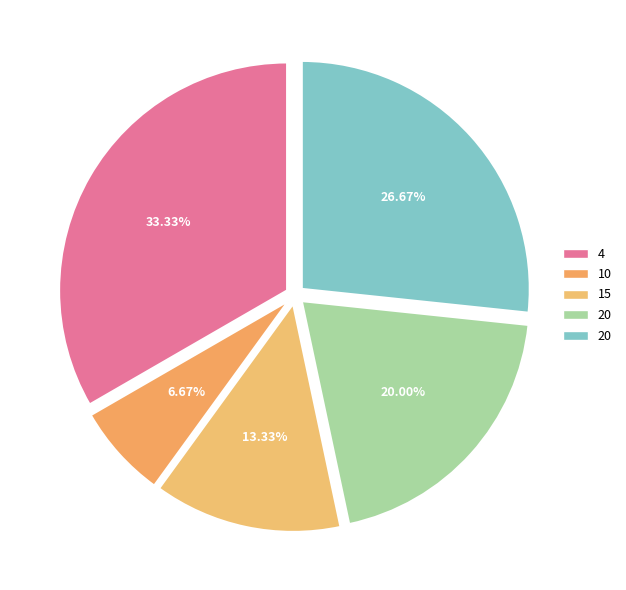

How many segments does this pie chart have?

5